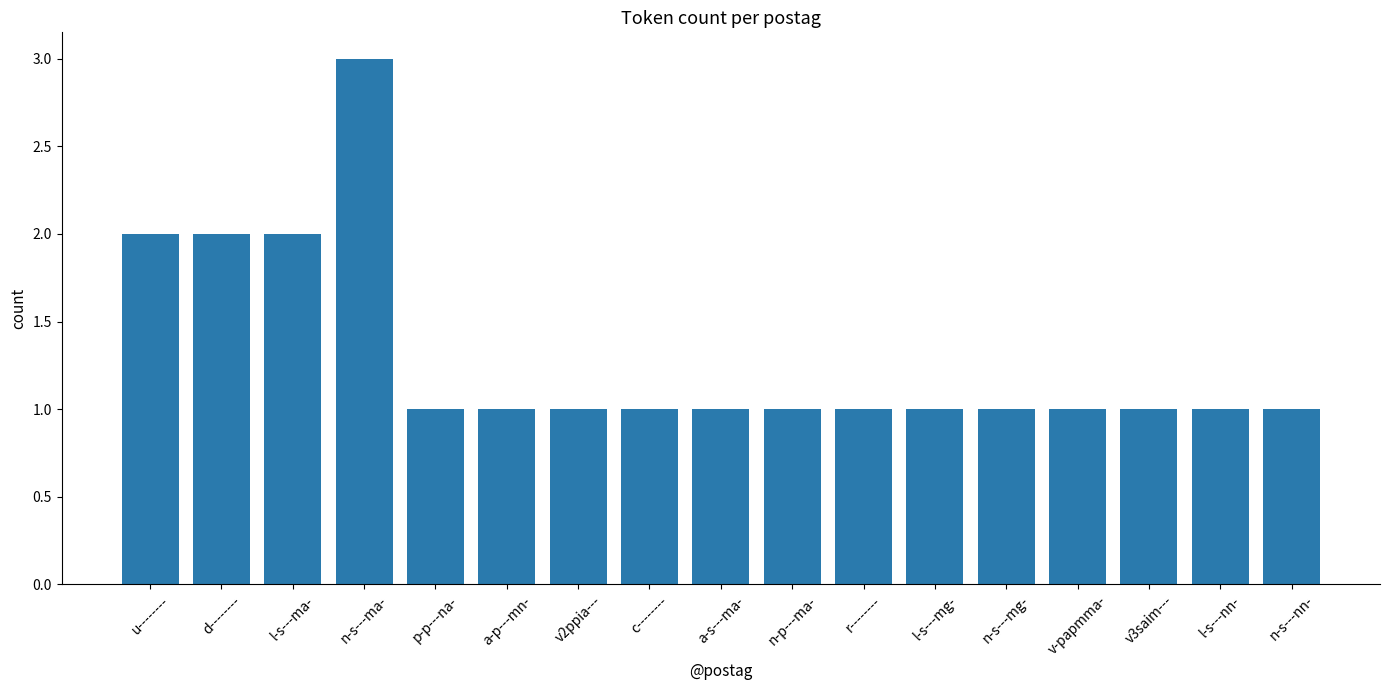

The chart shows a value of 1 at v3saim---. True or false?

True